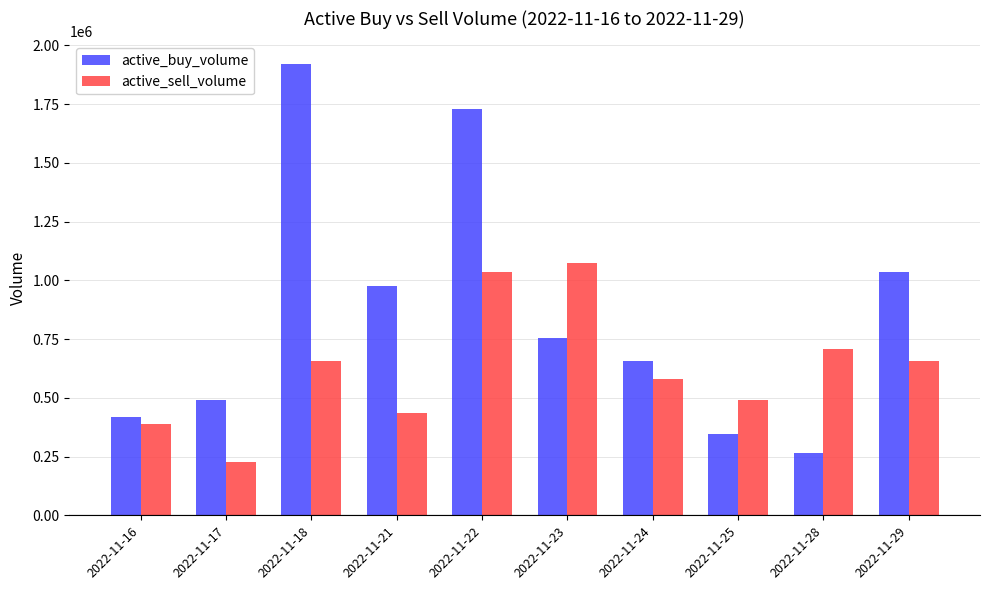

How many values in the active_buy_volume series are below 753437?

5